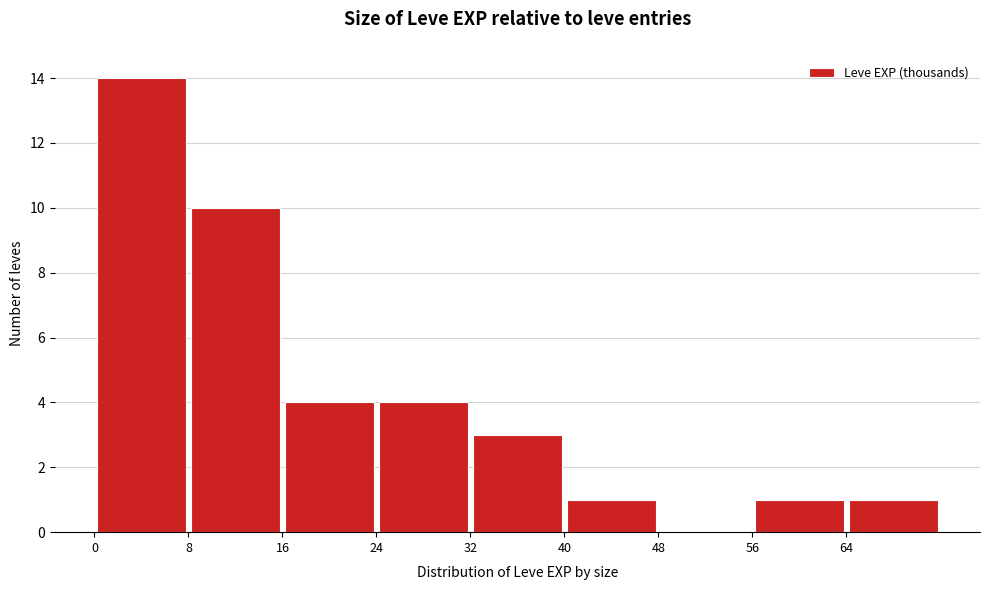

Reading left to right, list every bar in this chart as the range it spans on the x-axis followed by its height. The values are not printed on the chart, so give them approximately, as read against the axis.

0 to 8: 14
8 to 16: 10
16 to 24: 4
24 to 32: 4
32 to 40: 3
40 to 48: 1
48 to 56: 0
56 to 64: 1
64 to 72: 1